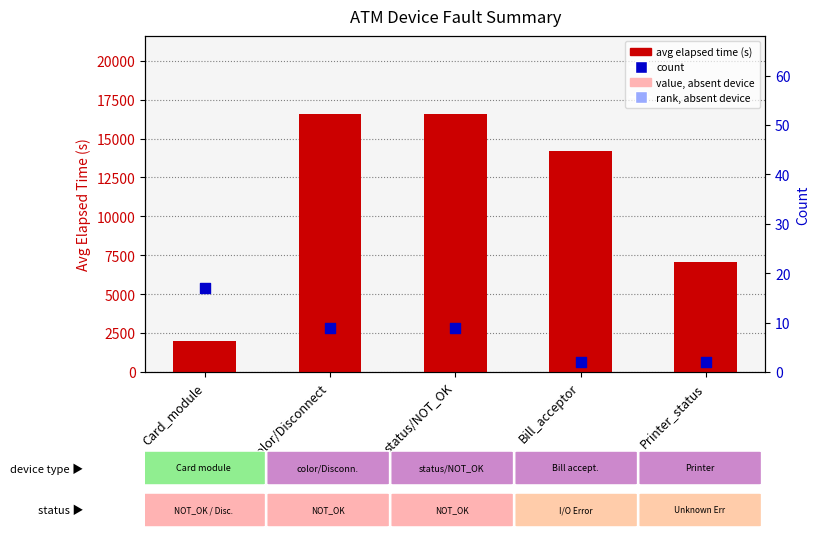

At which category is the sum across all series the highest?

color/Disconnect